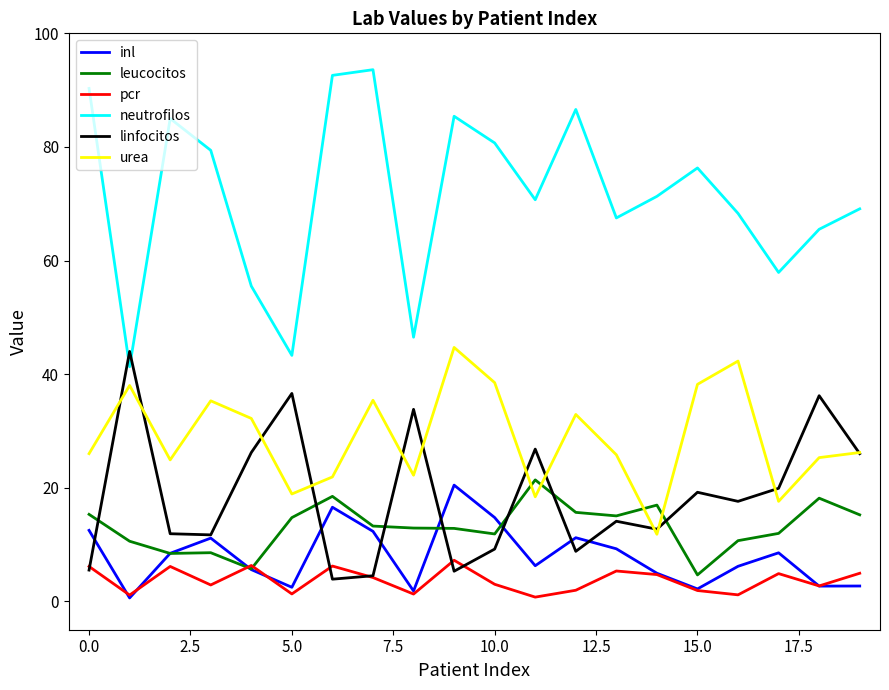

Which series has the largest total across all categories?

neutrofilos